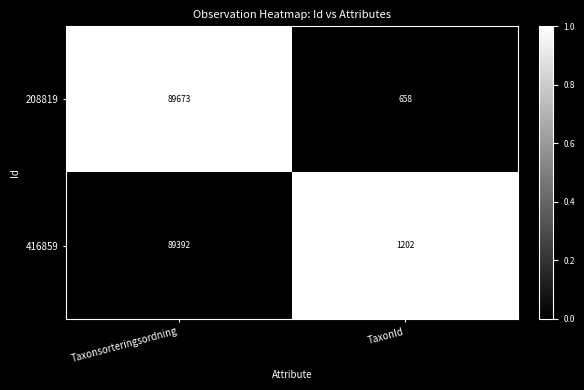

What is the sum of the 208819 values at TaxonId and Taxonsorteringsordning?

90331